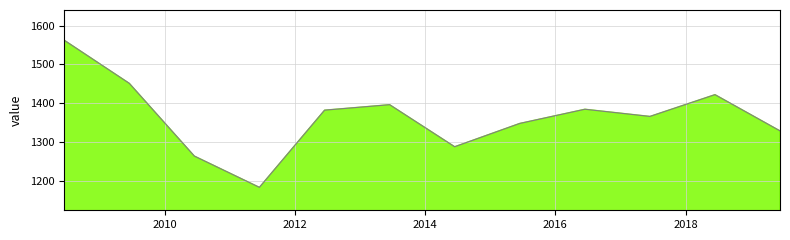

What is the maximum value shown in the chart?

1562.0